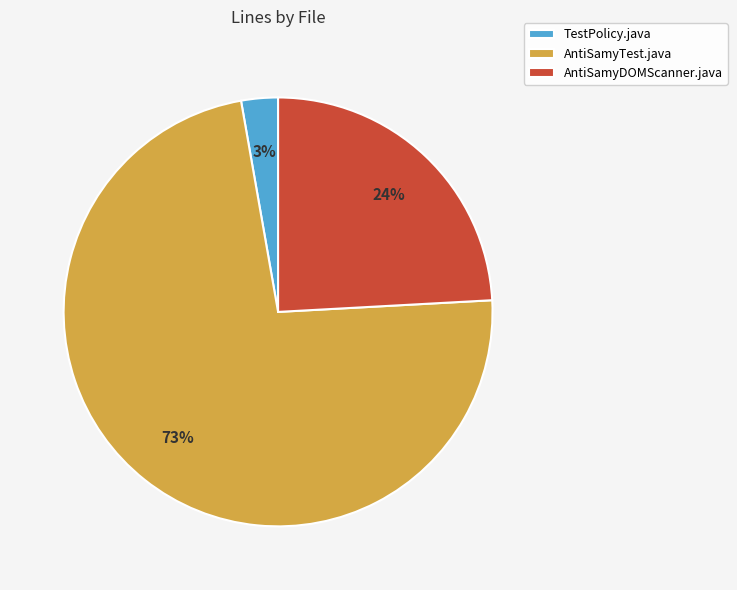

To the nearest percent, what is the combined percentage of AntiSamyTest.java and TestPolicy.java?

76%